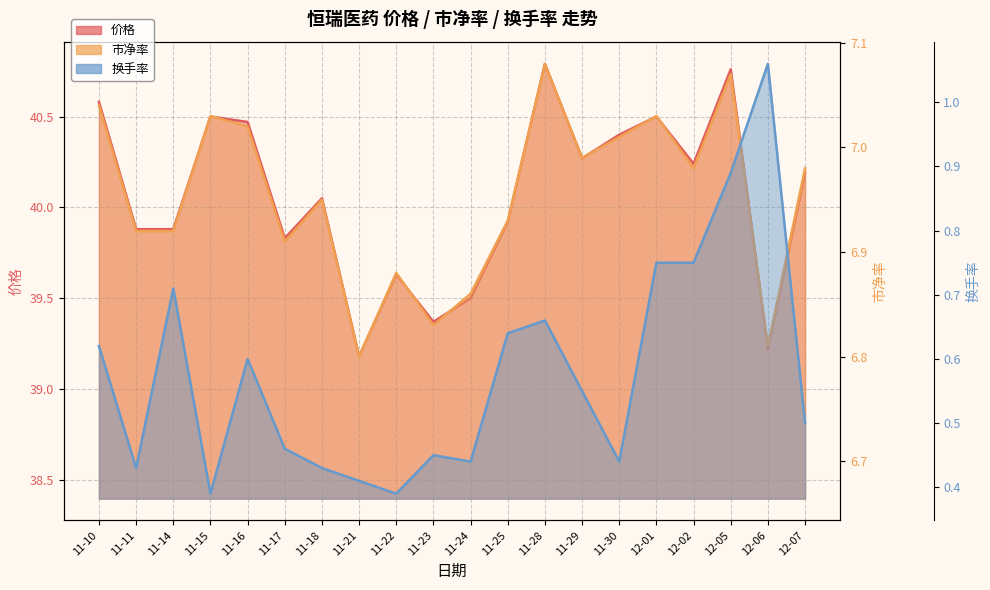

Is it true that 换手率 equals 0.2 at 11-29?

False